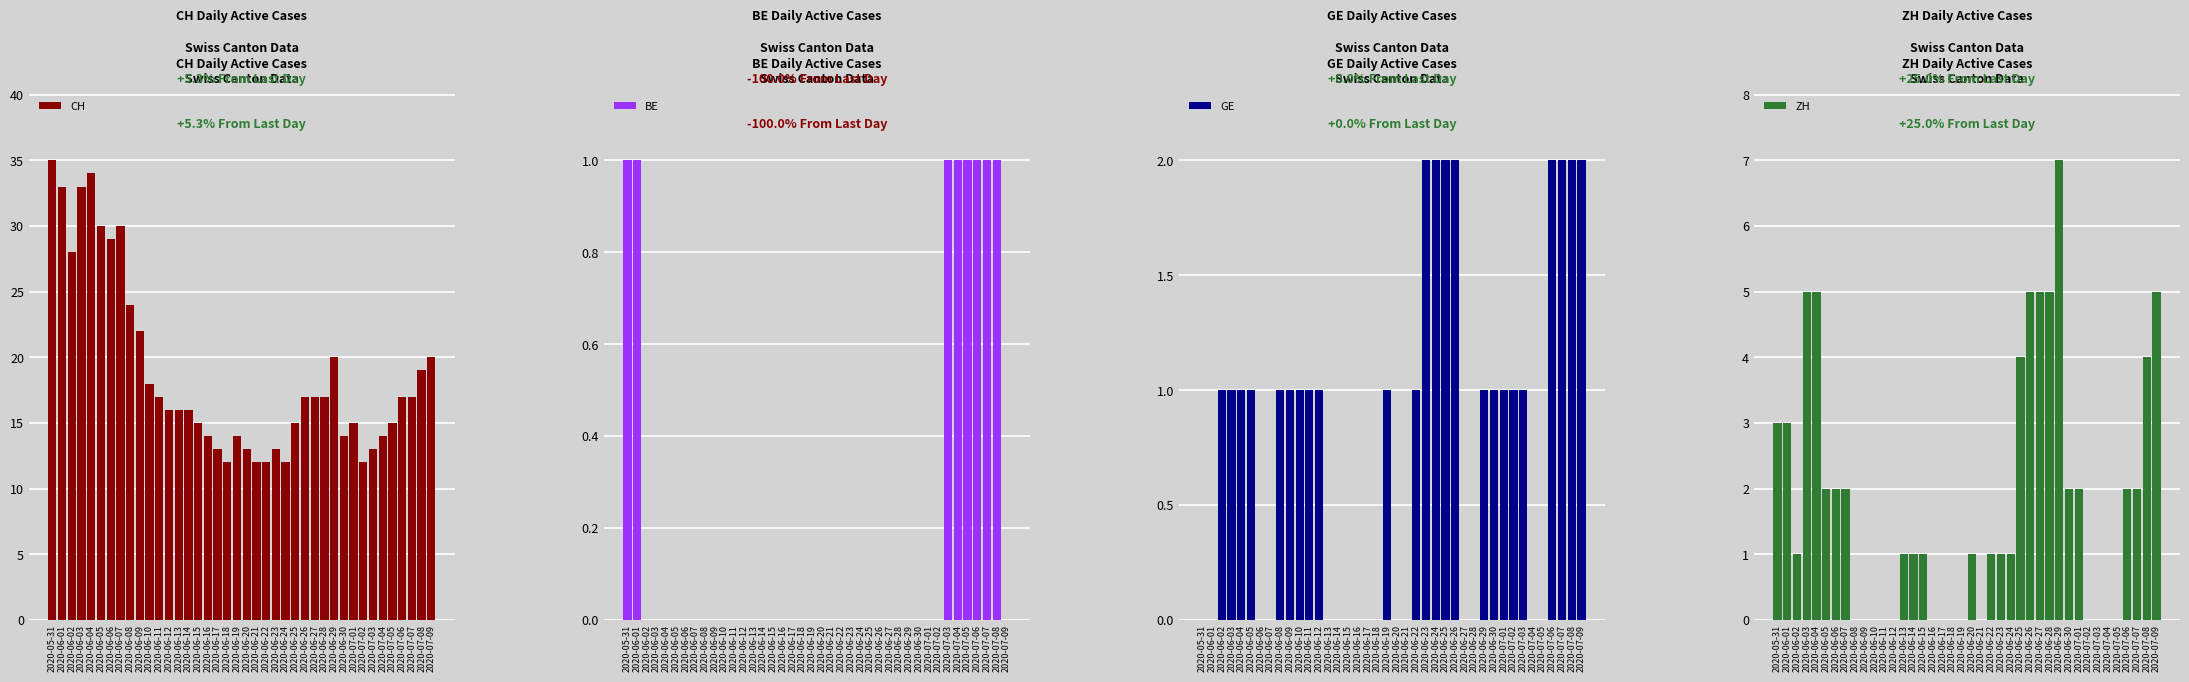

Which series has the widest spread of values?

CH